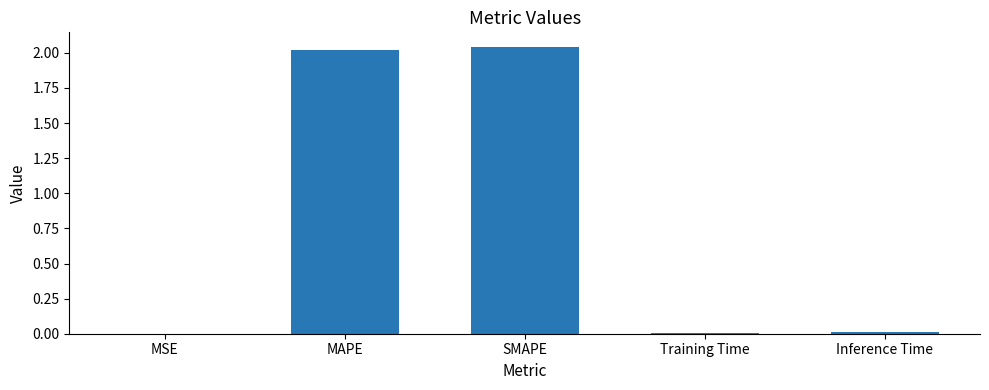

Approximately how many times larger is the value at SMAPE compared to MAPE?

1.0